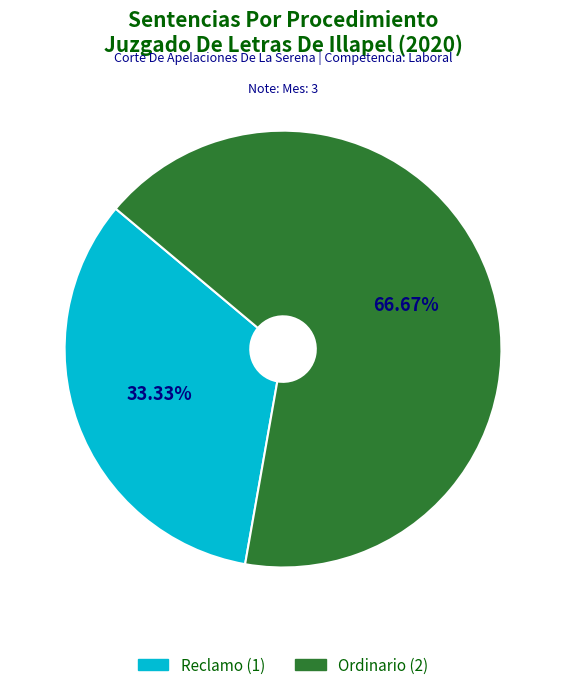

What is the majority slice?

Ordinario